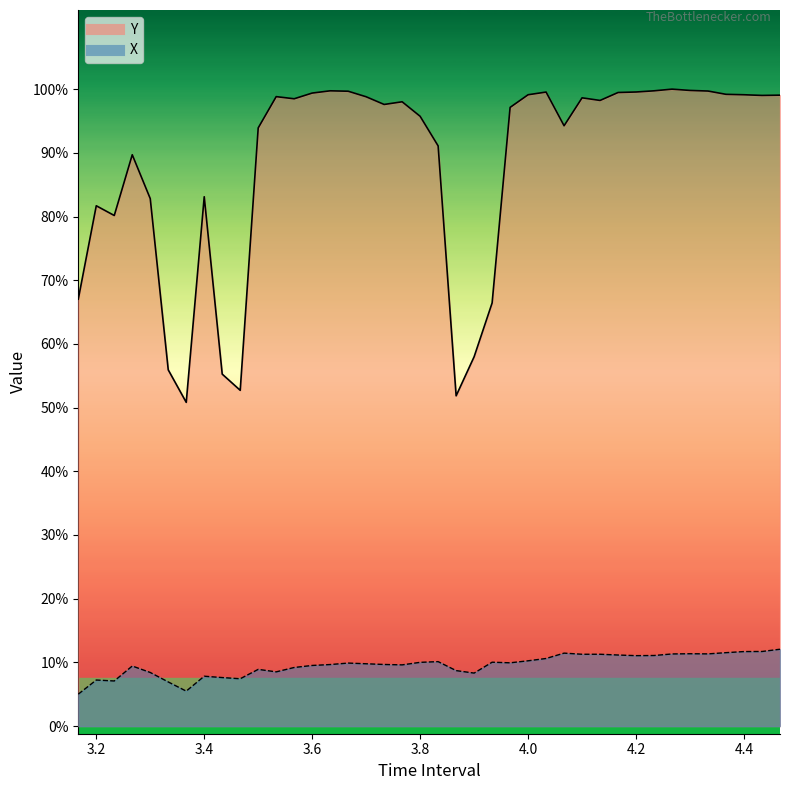

True or false: X and Y intersect in this chart.

False